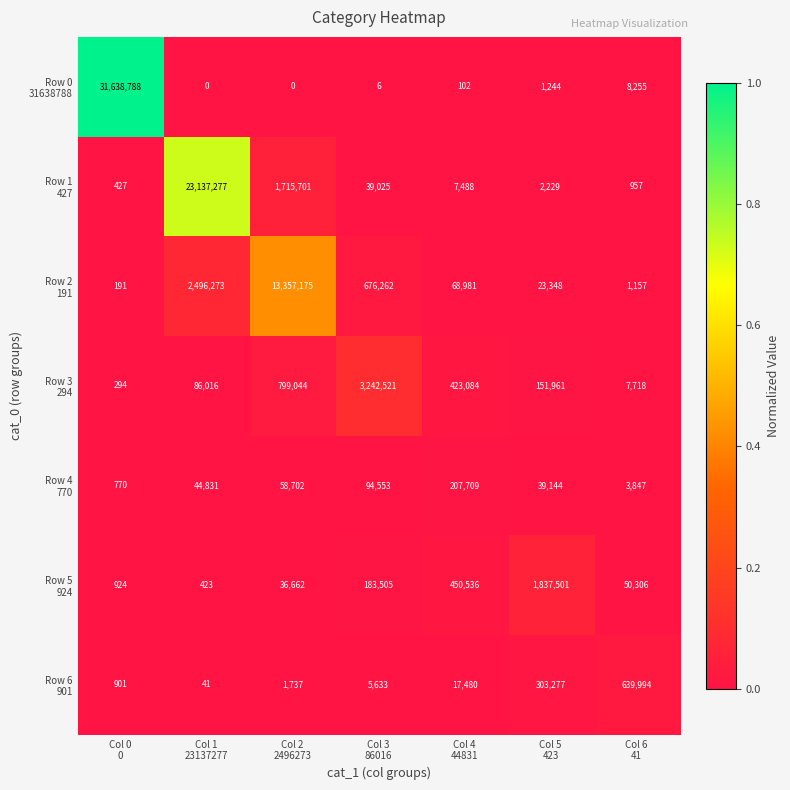

What is the greatest value displayed?

31638788